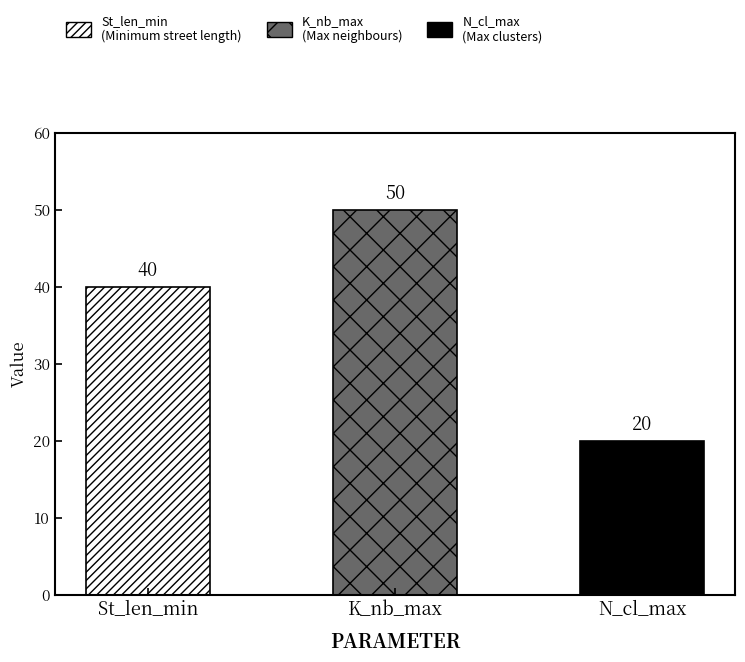

What is the average value of the N_cl_max series?

20